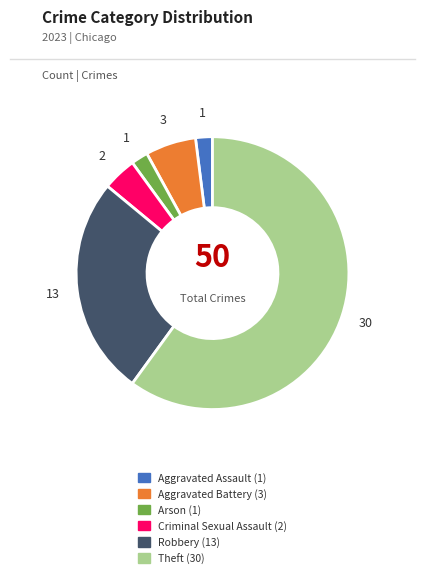

Is there a majority slice in this chart?

Yes